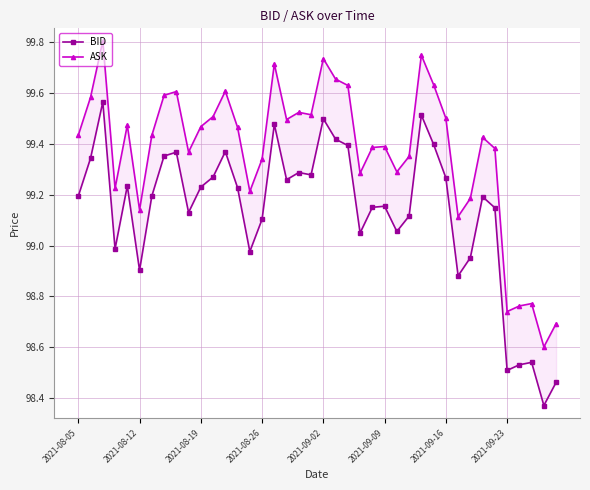

What is the sum of all BID values?

3965.4